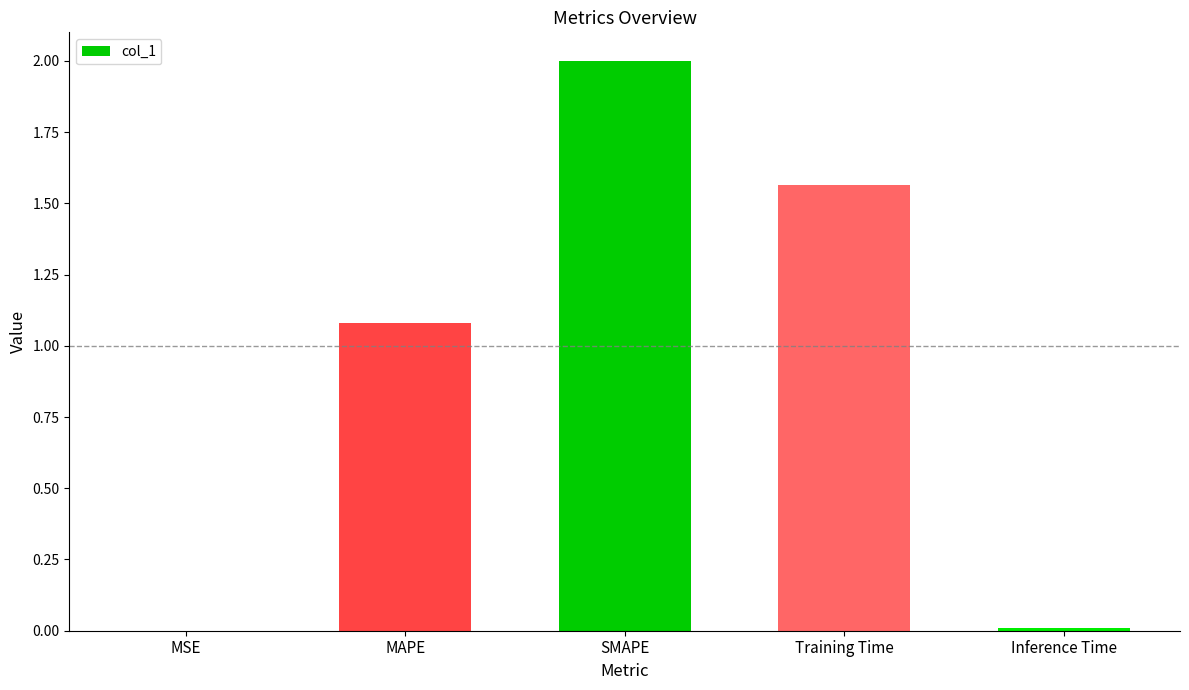

Is it true that the value at MSE is 0.0?

True